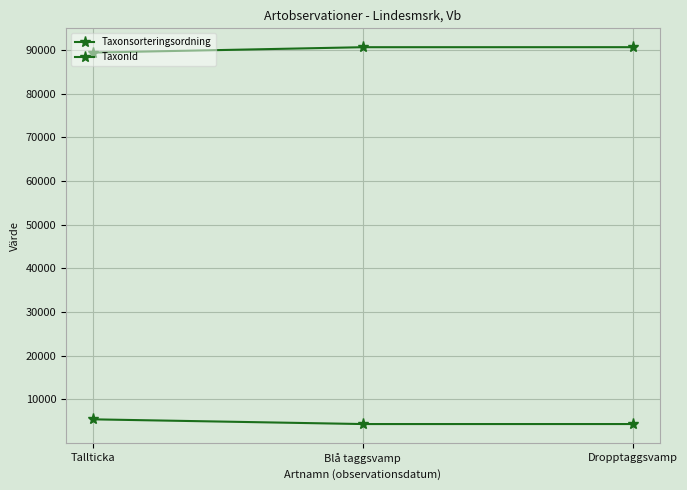

How many lines are shown in the chart?

2